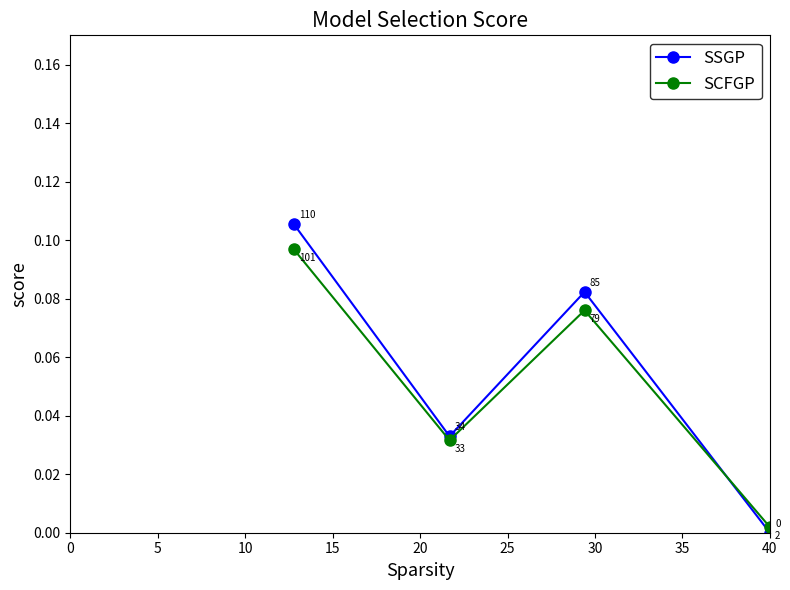

Which series changed the most between 0 and 15?

SSGP